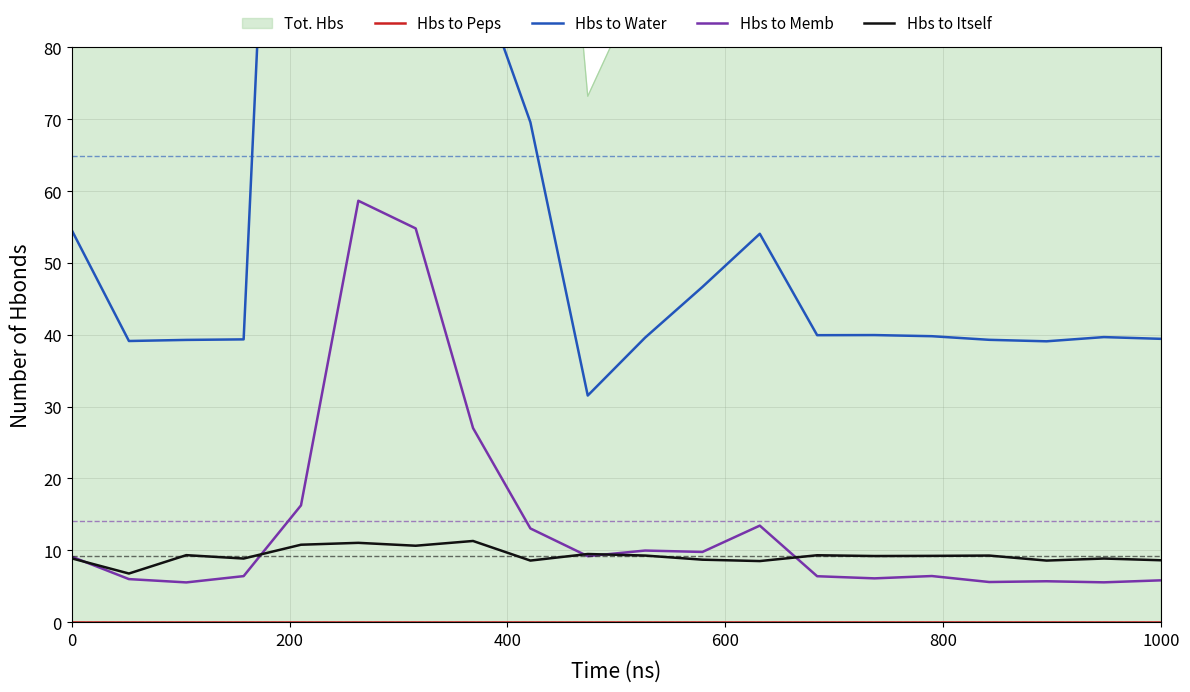

What is the maximum value for Hbs to Memb?

58.7